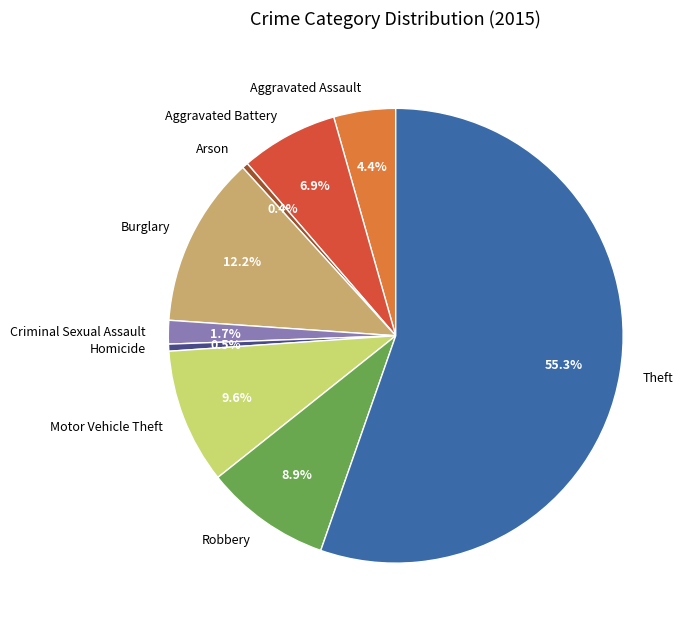

How many slices are in this pie chart?

9